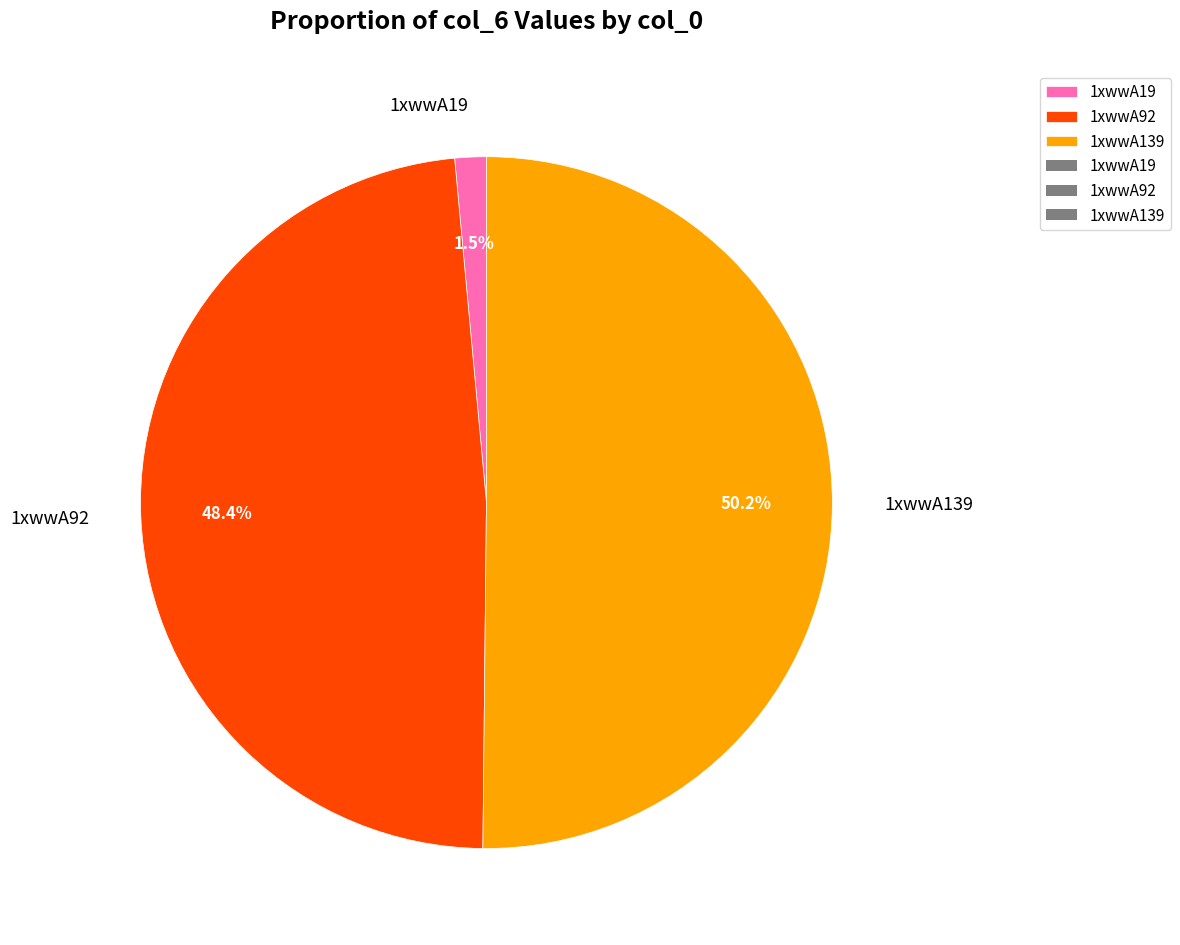

Is it true that 1xwwA19 is 14% of the pie?

False